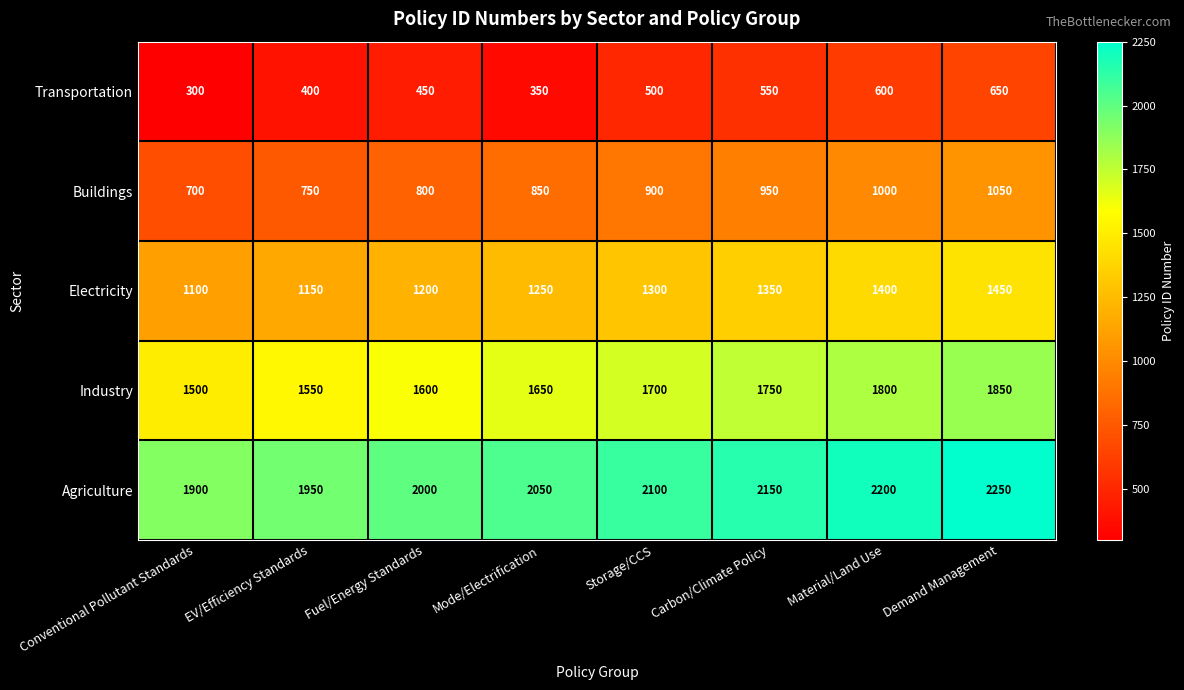

What is the approximate value of Agriculture at Mode/Electrification?

2050